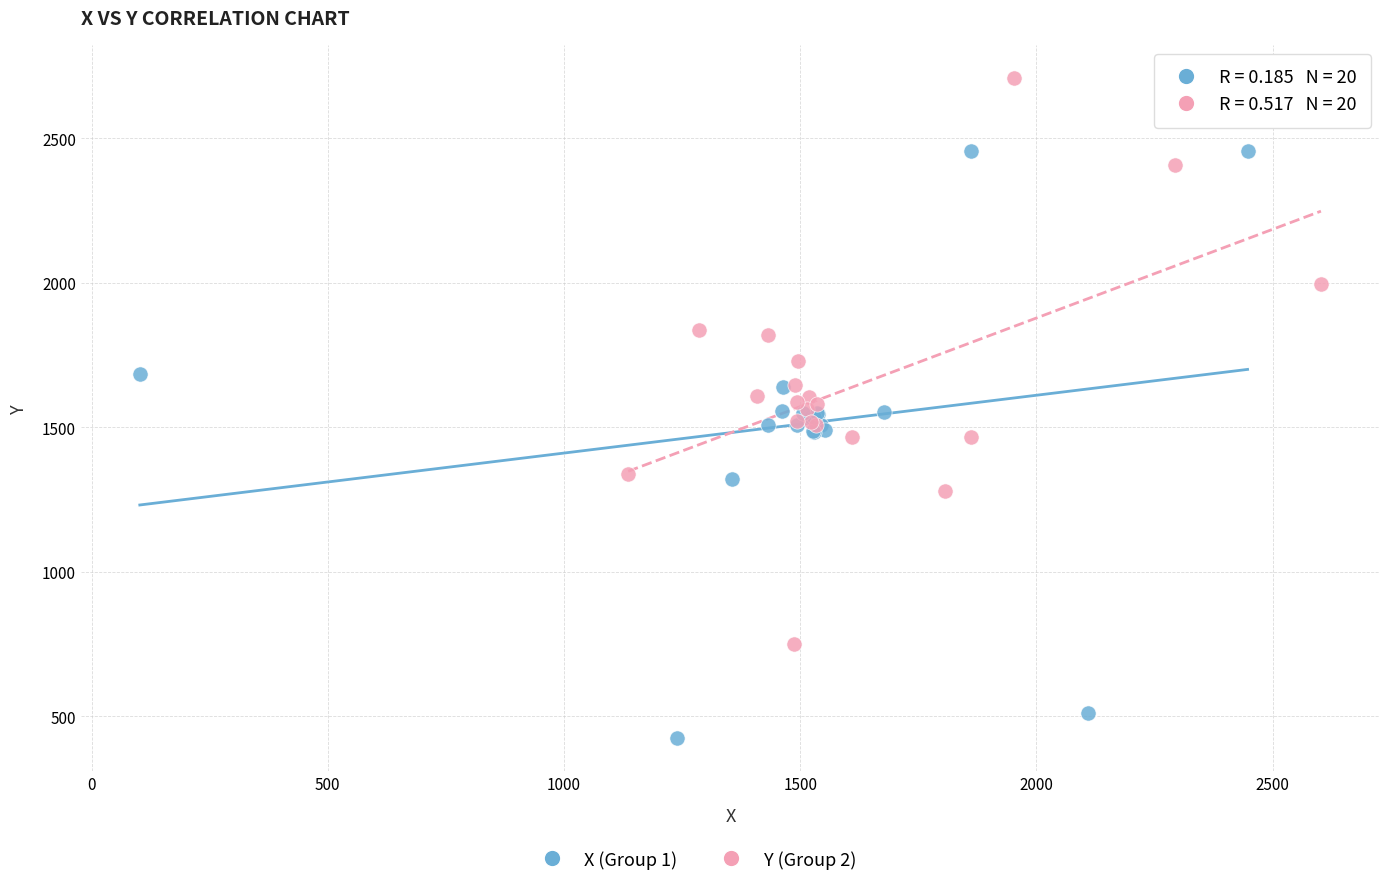

Which series has the widest spread of Y values?

X (Group 1)